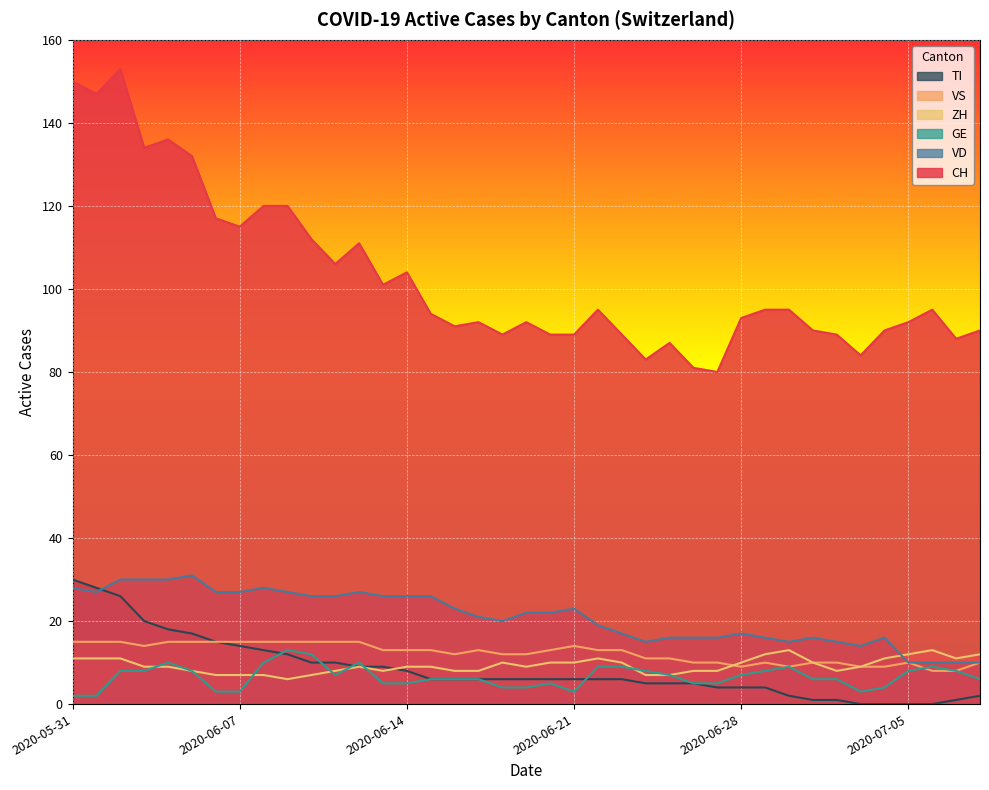

Which category has the lowest value in the VD series?

2020-07-05